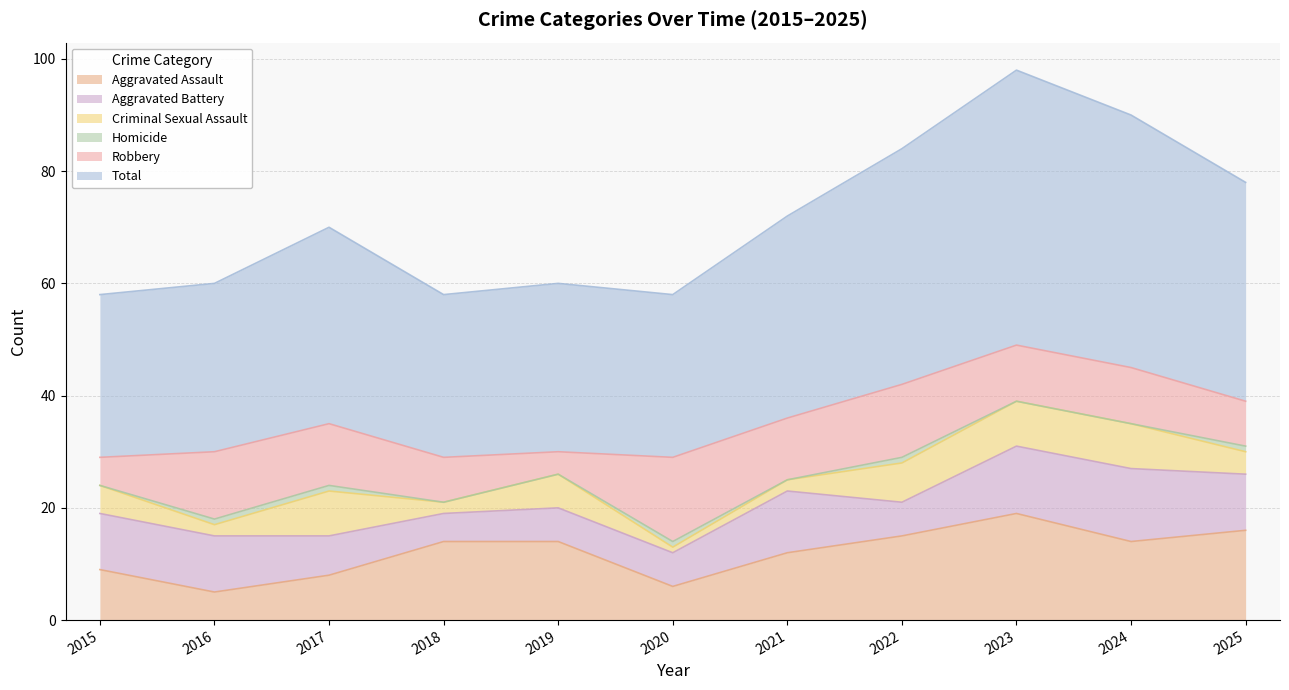

How many lines are shown in the chart?

6